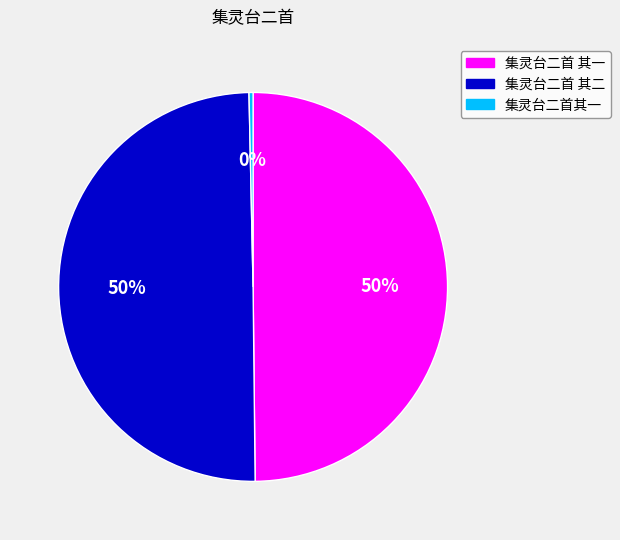

Combined, do 集灵台二首 其二 and 集灵台二首 其一 account for over 50%?

Yes